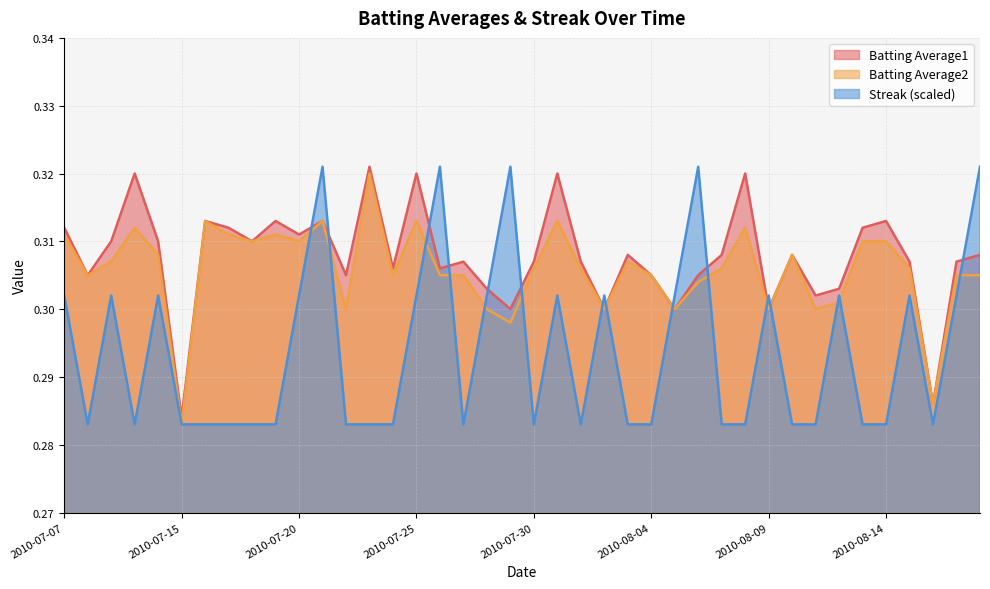

What are all the series names shown in the legend?

Batting Average1, Batting Average2, Streak